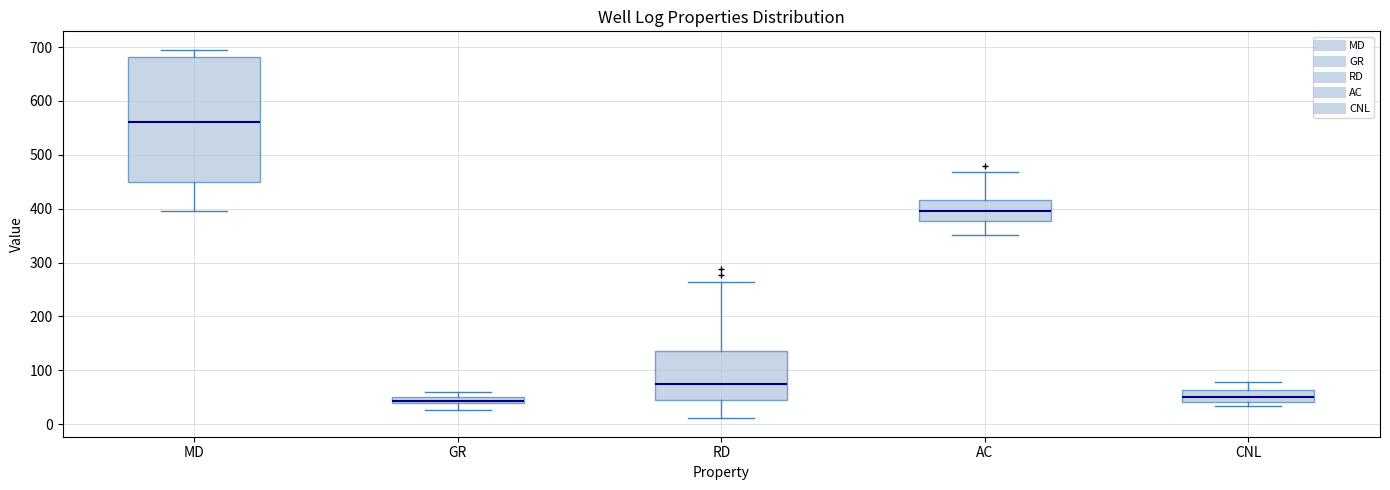

Which box's median line is the highest?

MD